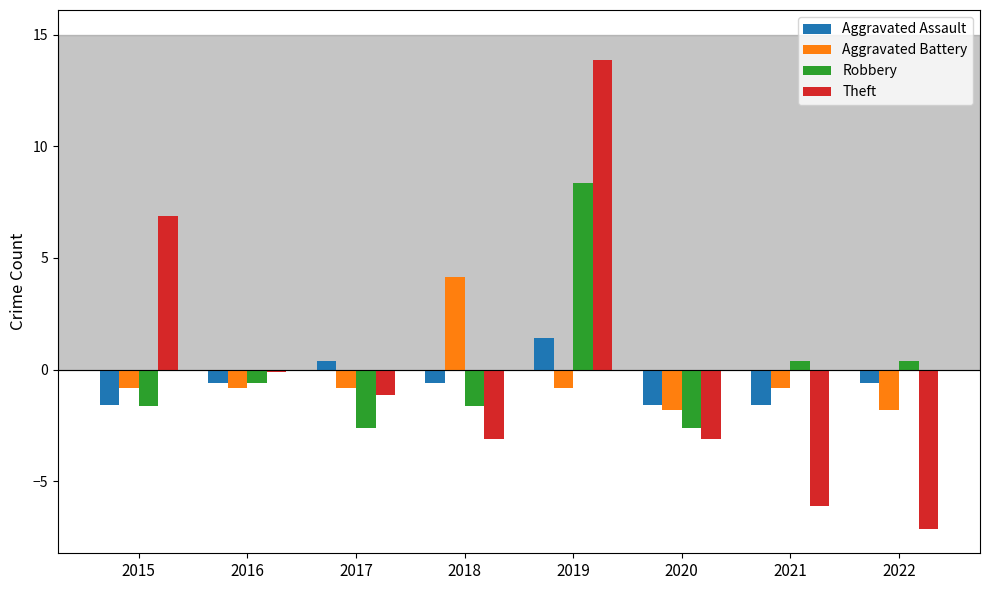

What is the spread (max minus min) of values at 2015?

8.5